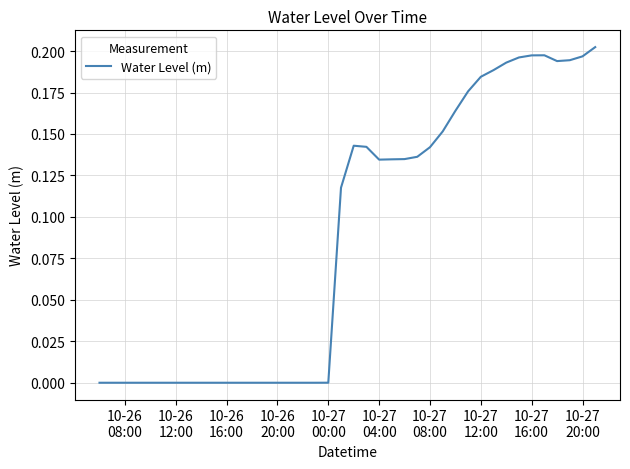

Does the chart display data point markers on the line(s)?

No